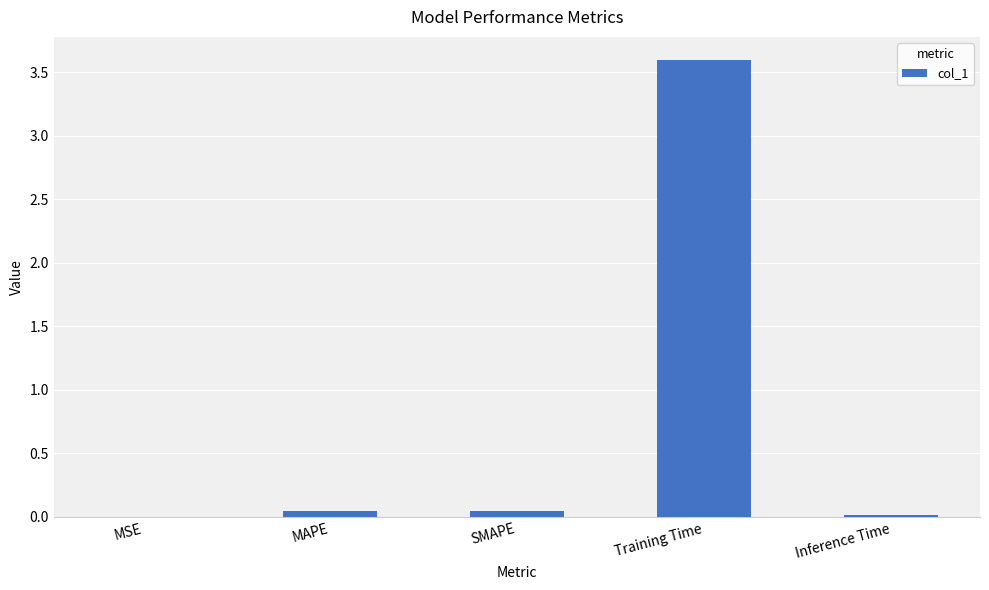

The value at Training Time is 3.6. True or false?

True